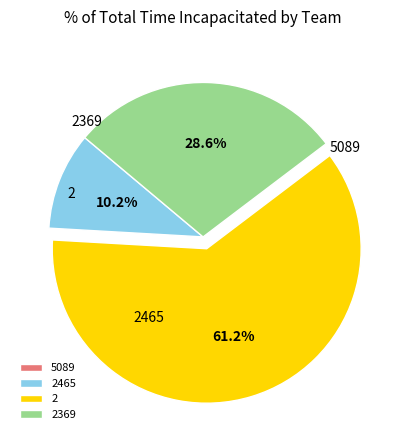

To the nearest percent, what is the difference between the 2 and 5089 slice percentages?

61%